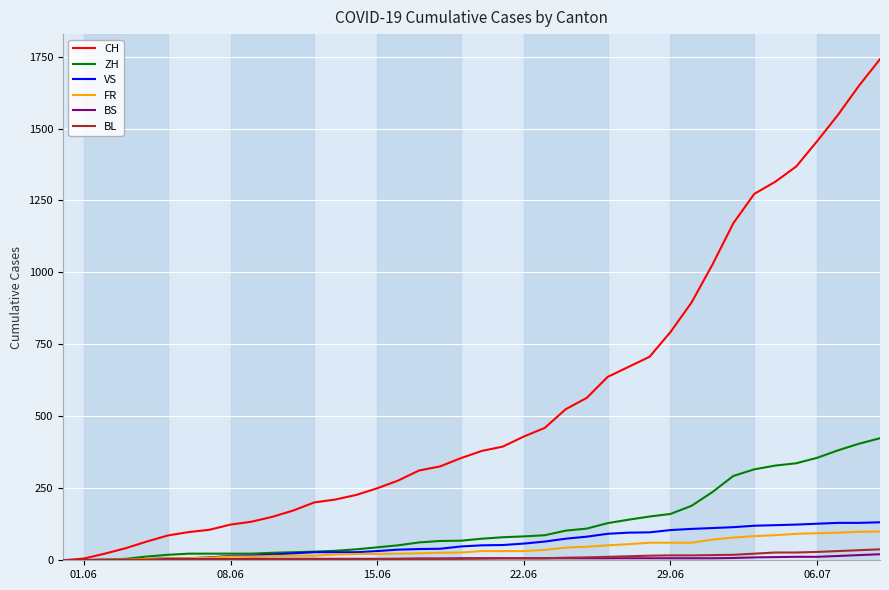

Which series has the widest spread of values?

CH